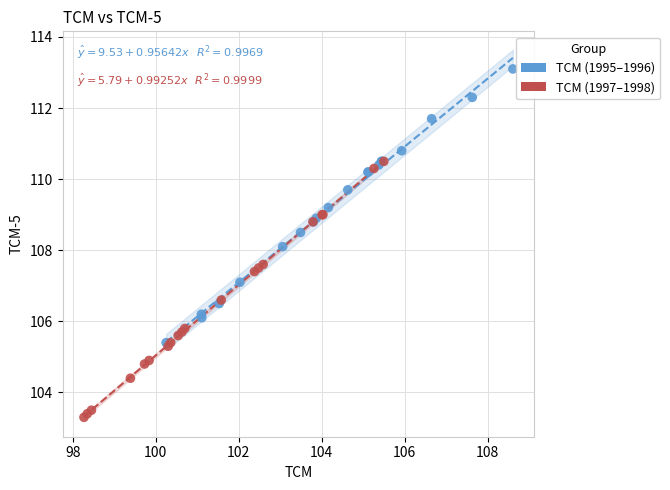

Which series reaches the maximum Y coordinate?

TCM (1995–1996)